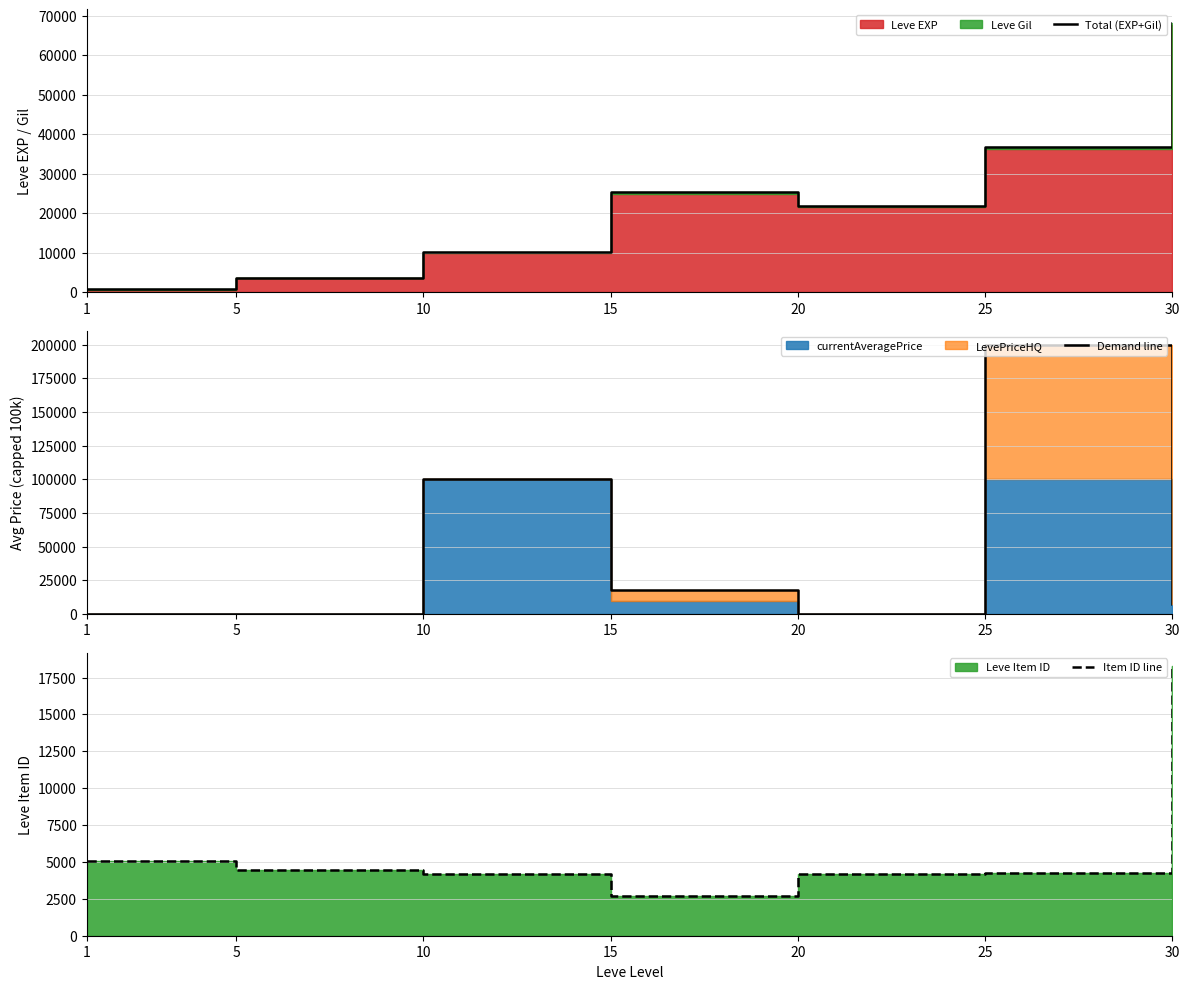

What is the value of the Total (EXP+Gil) point at the 5th from the left?

21890